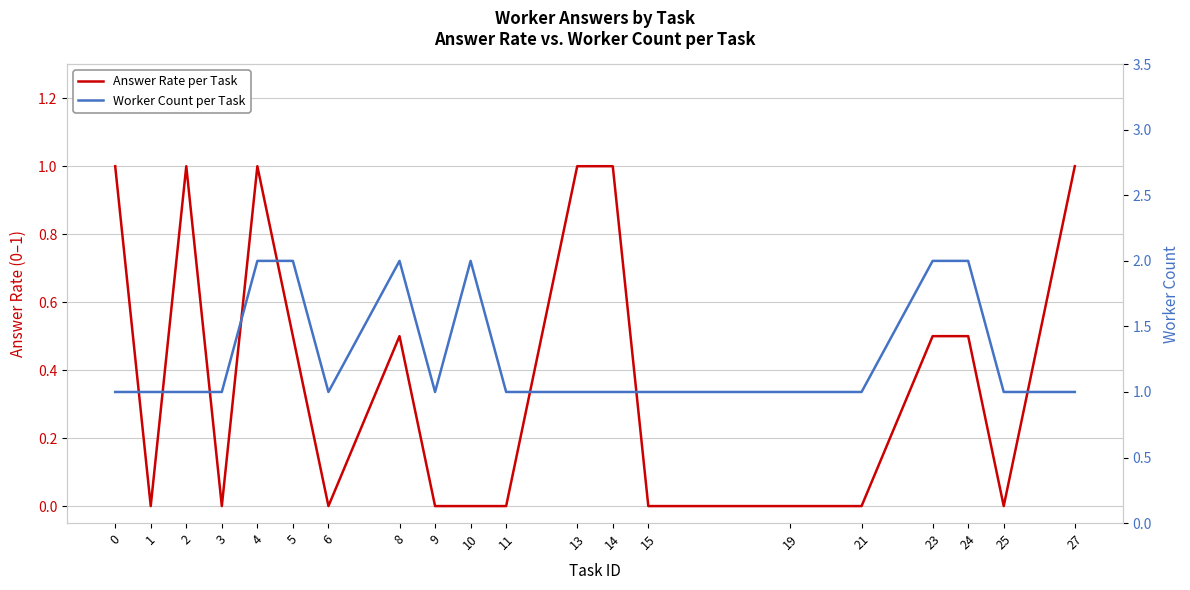

Reading left to right, list all the values displayed in this chart.

Answer Rate per Task: 1.0	0.0	1.0	0.0	1.0	0.5	0.0	0.5	0.0	0.0	0.0	1.0	1.0	0.0	0.0	0.0	0.5	0.5	0.0	1.0
Worker Count per Task: 1.0	1.0	1.0	1.0	2.0	2.0	1.0	2.0	1.0	2.0	1.0	1.0	1.0	1.0	1.0	1.0	2.0	2.0	1.0	1.0